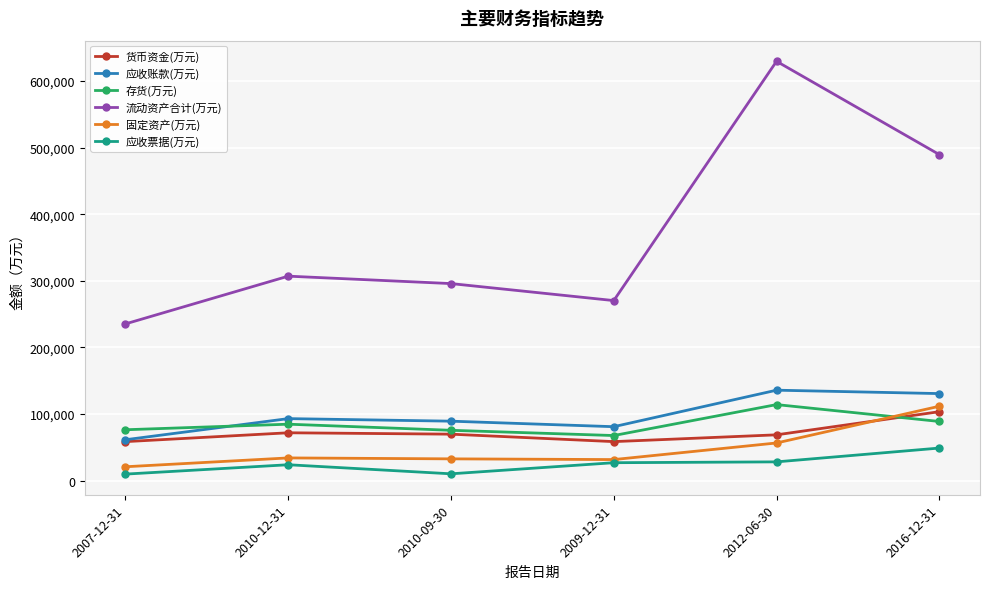

What is the spread (max minus min) of values at 2010-09-30?

285657